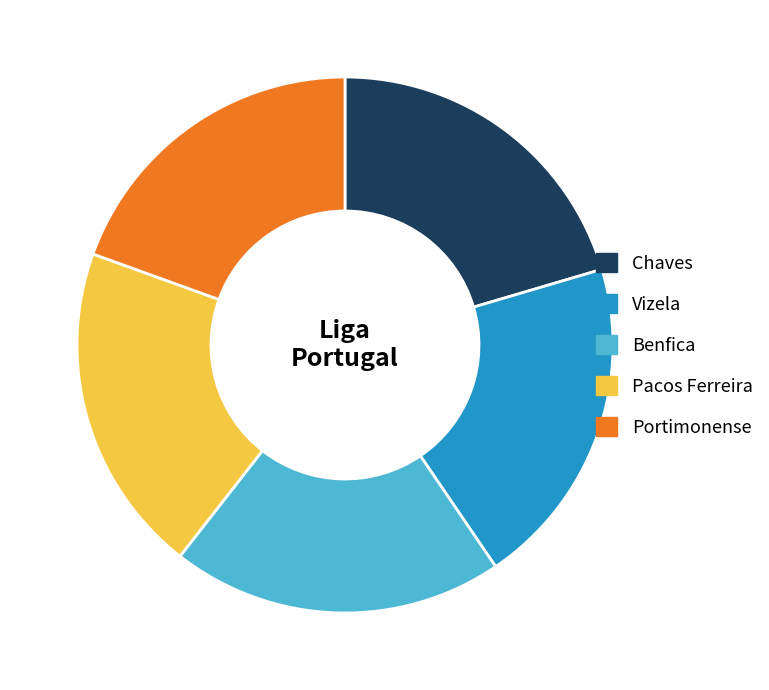

Does any single category account for the majority?

No